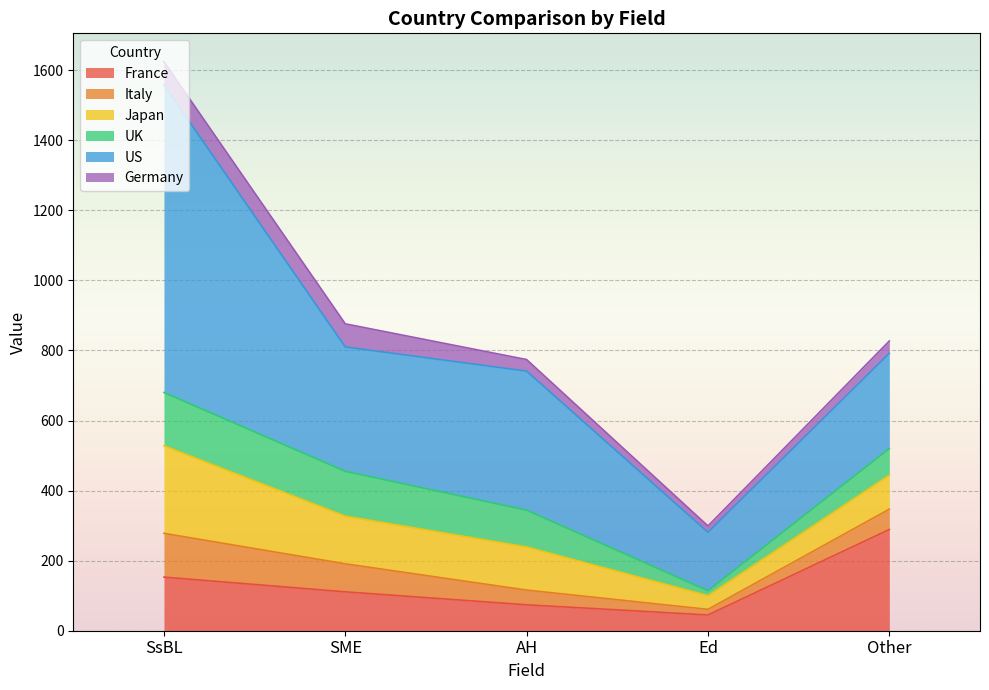

Does the chart display data point markers on the line(s)?

No